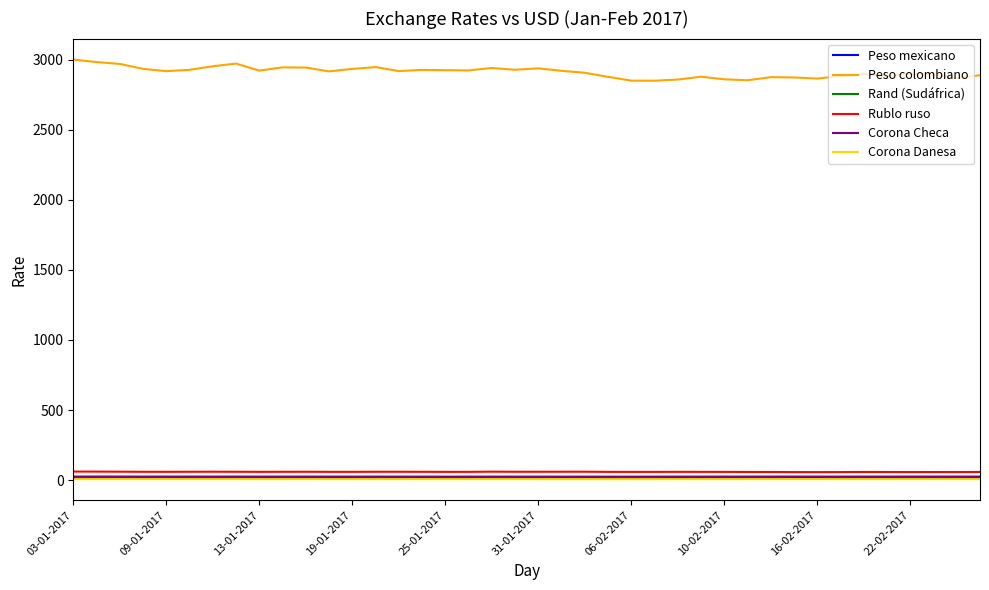

What is the difference between the maximum and second lowest values in the Peso colombiano series?

150.5